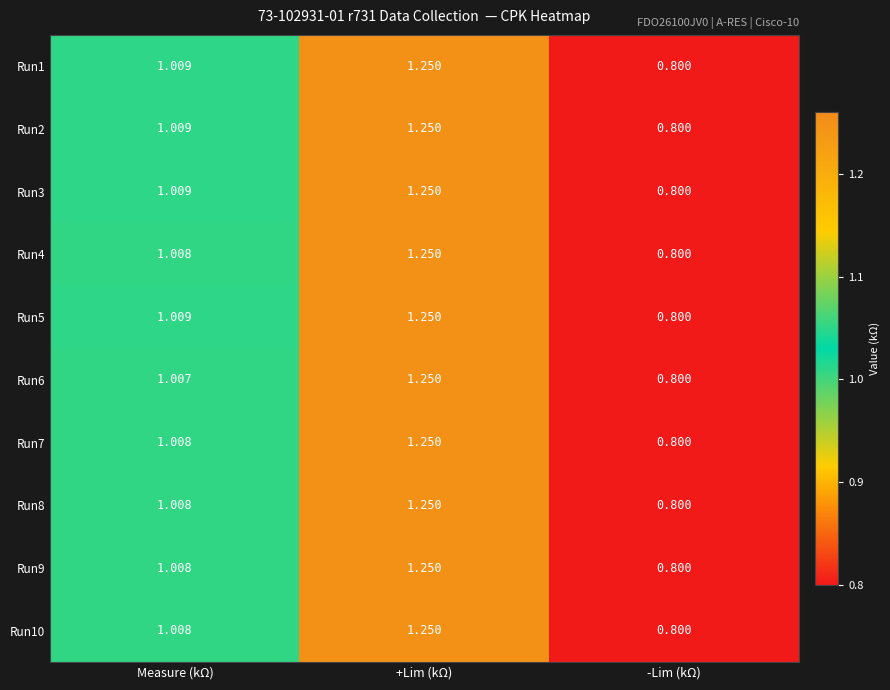

Which label corresponds to the largest value in the chart?

+Lim (kΩ)